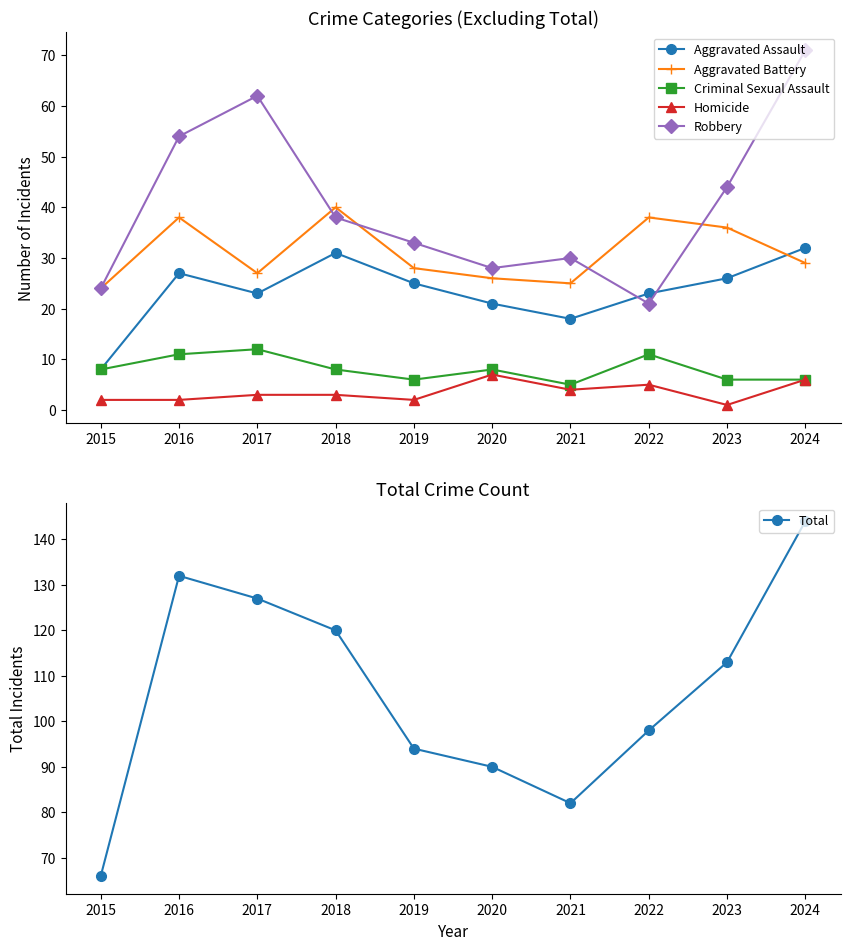

What is the total value across all series at 2016?

264